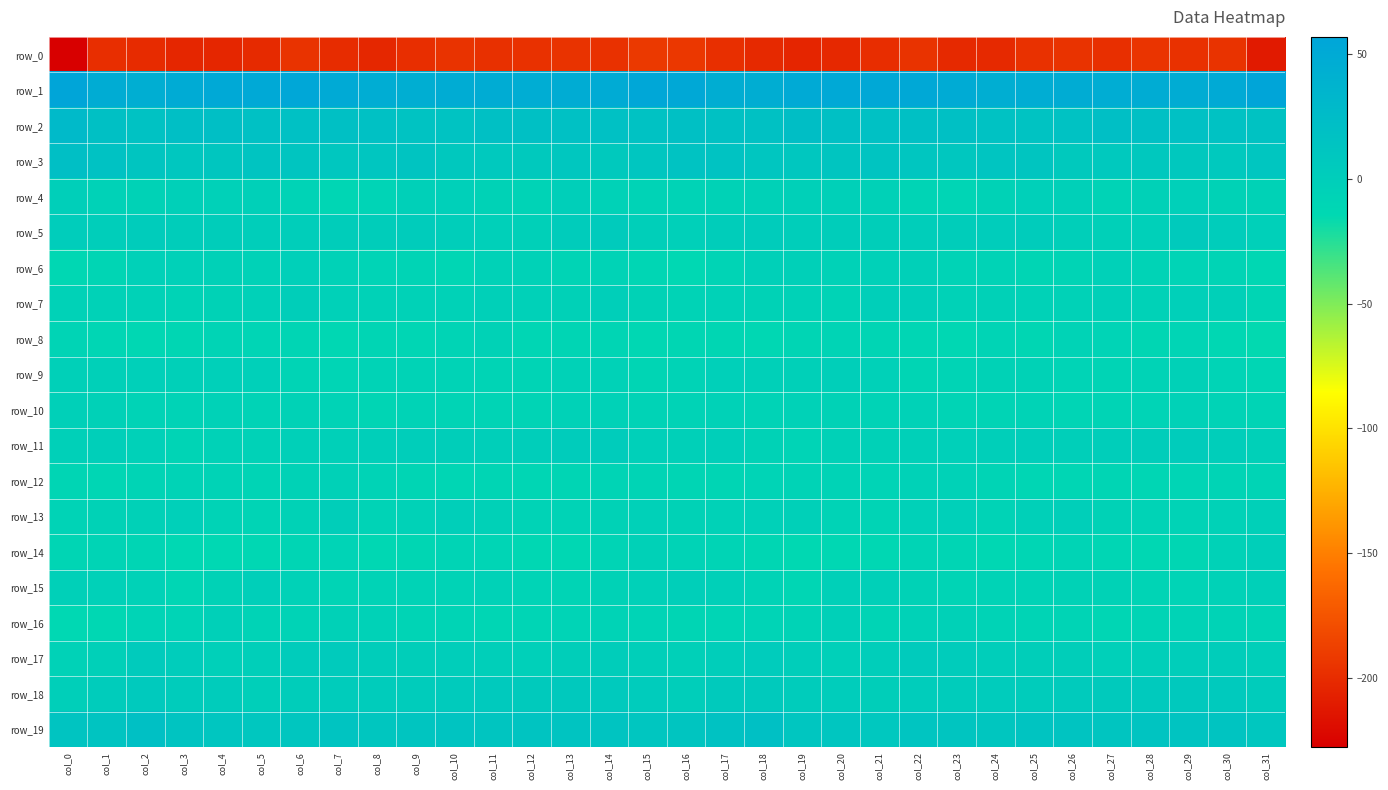

Which series has the largest range (max minus min)?

row_0